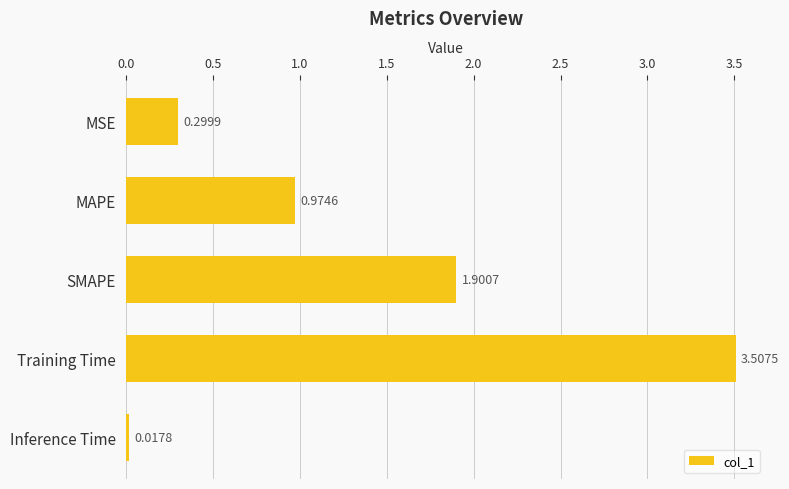

Rank the categories by value from lowest to highest.

Inference Time, MSE, MAPE, SMAPE, Training Time